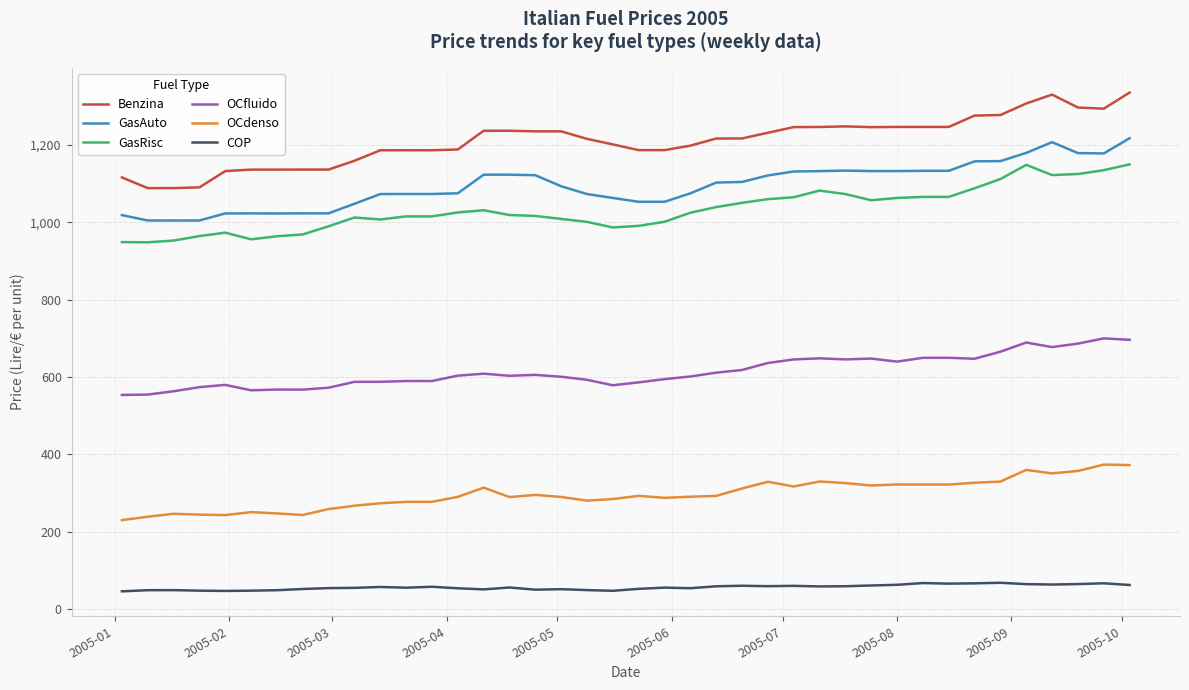

Does the chart display data point markers on the line(s)?

No